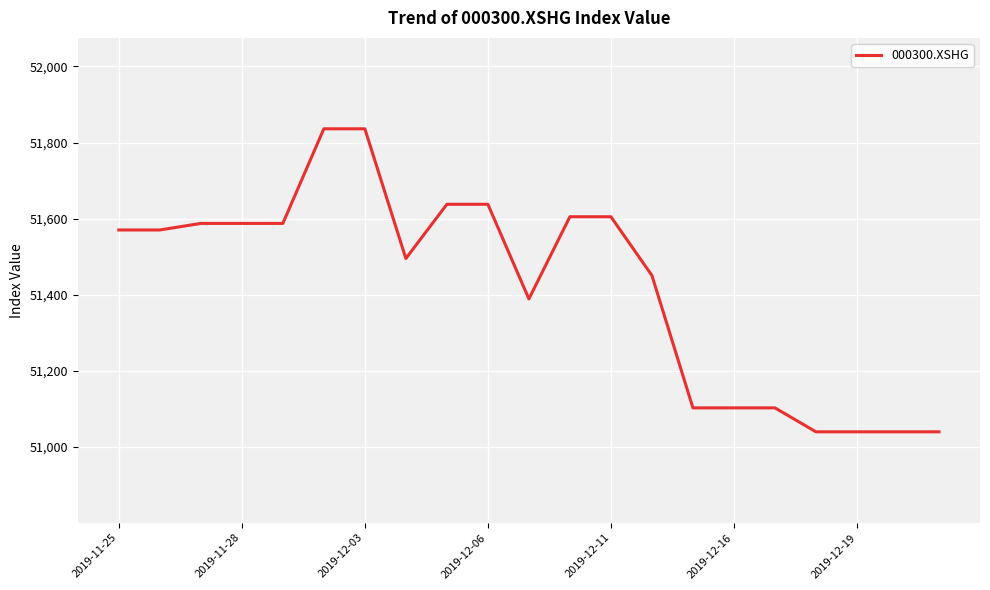

How many values are below 51570?

10